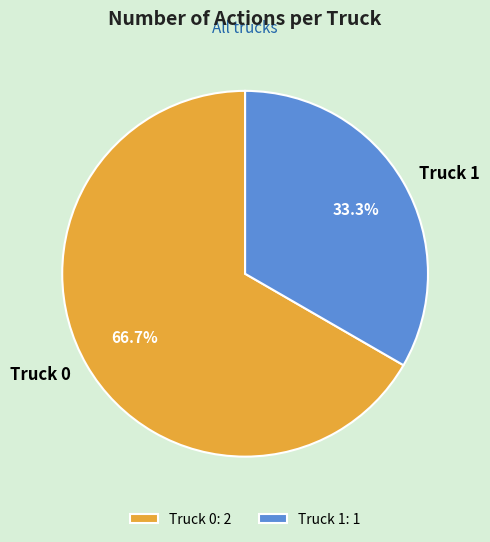

What is the majority slice?

Truck 0